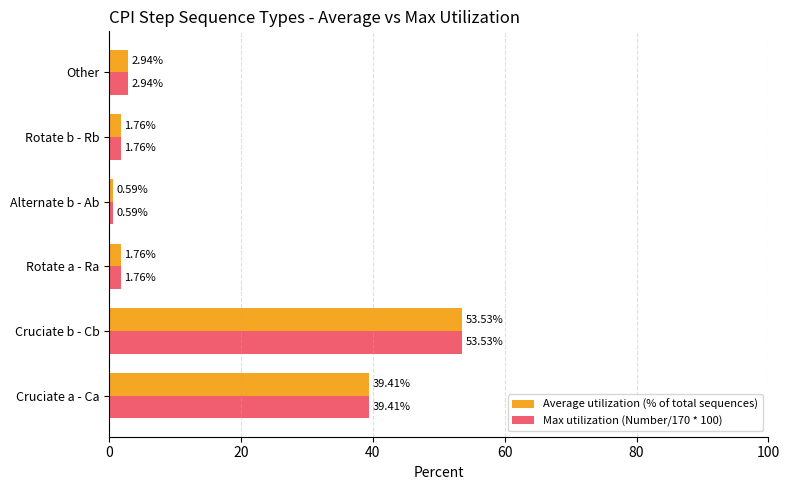

What are all the series names shown in the legend?

Average utilization (% of total sequences), Max utilization (Number/170 * 100)